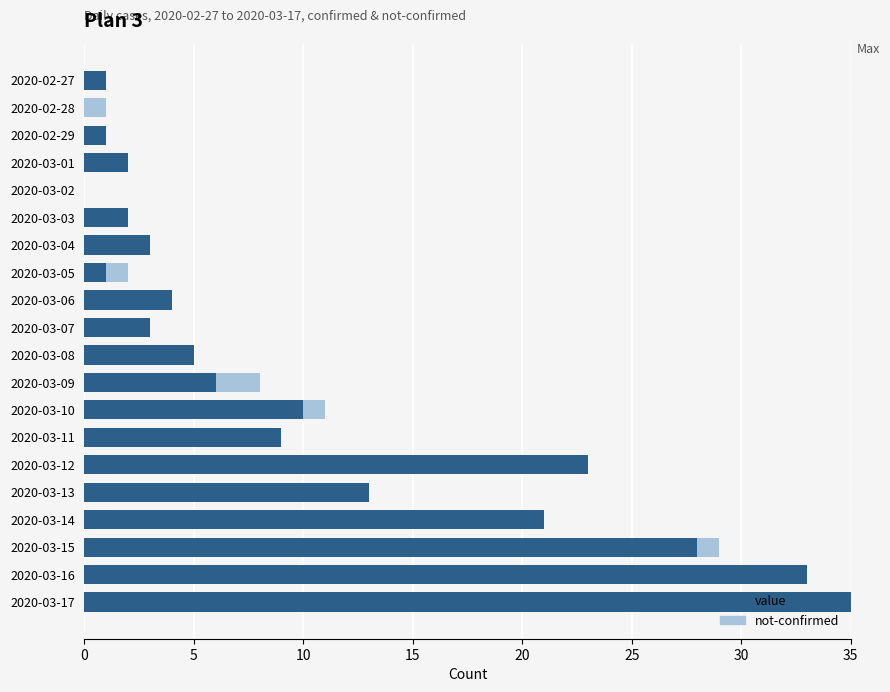

What is the sum of all value values?

200